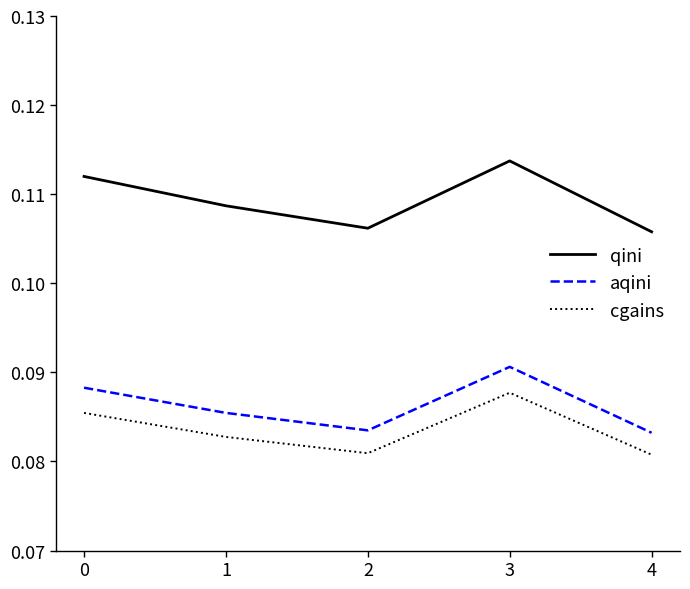

Is it true that aqini equals 0.0 at 2?

False